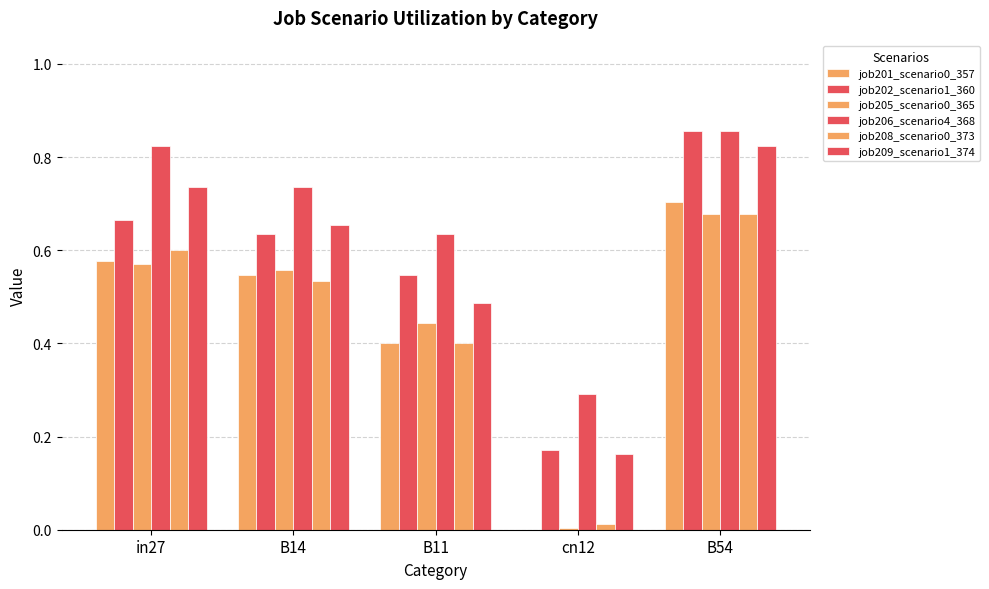

Rank the series at in27 from lowest to highest value.

job205_scenario0_365, job201_scenario0_357, job208_scenario0_373, job202_scenario1_360, job209_scenario1_374, job206_scenario4_368